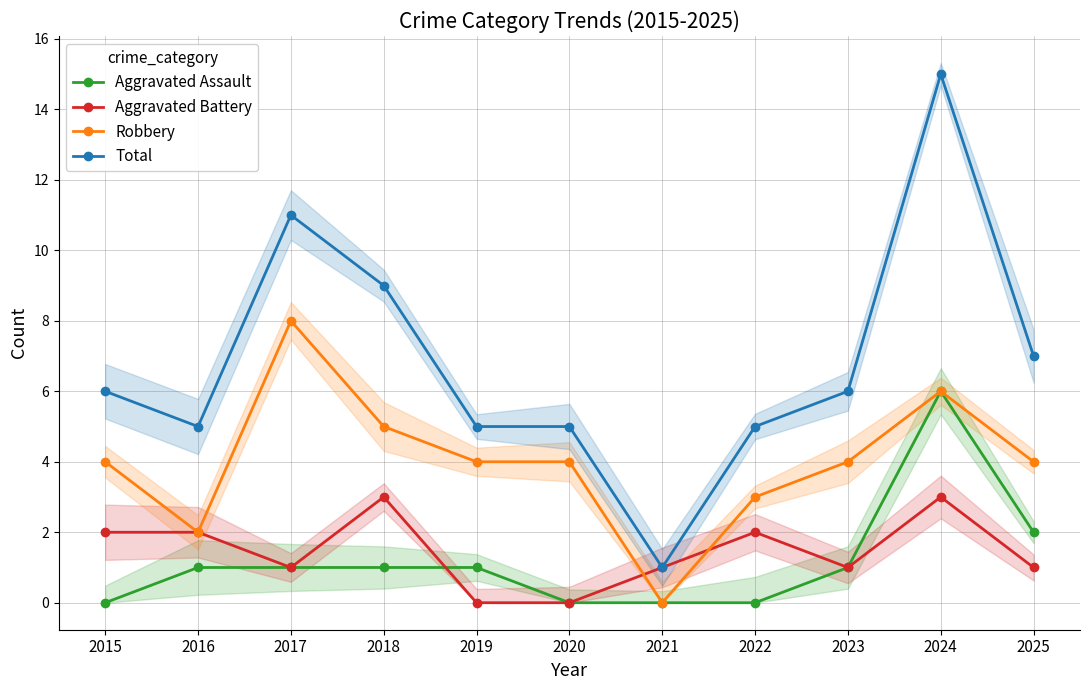

What are all the series names shown in the legend?

Aggravated Assault, Aggravated Battery, Robbery, Total